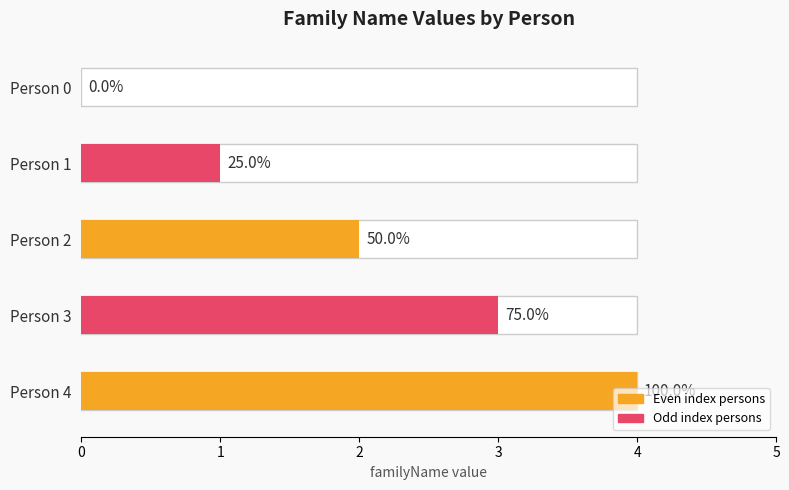

Are the bars grouped side by side (vs. stacked)?

No